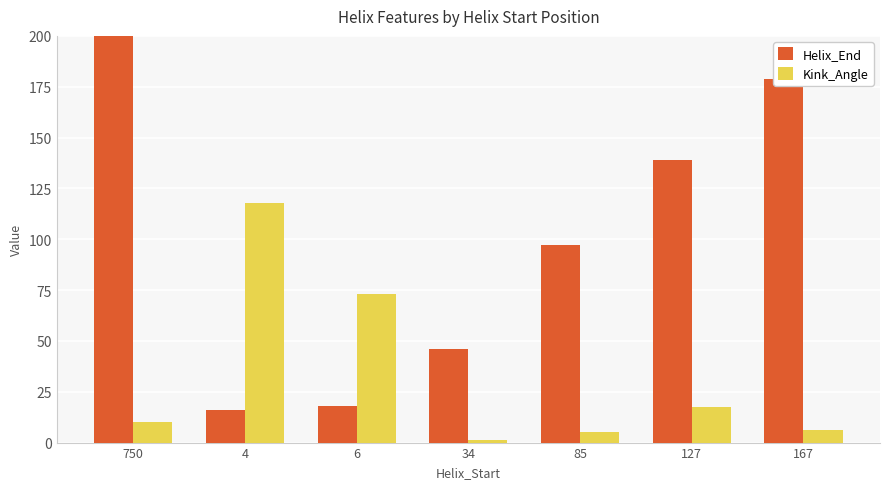

What is the total value across all series at 34?

47.0